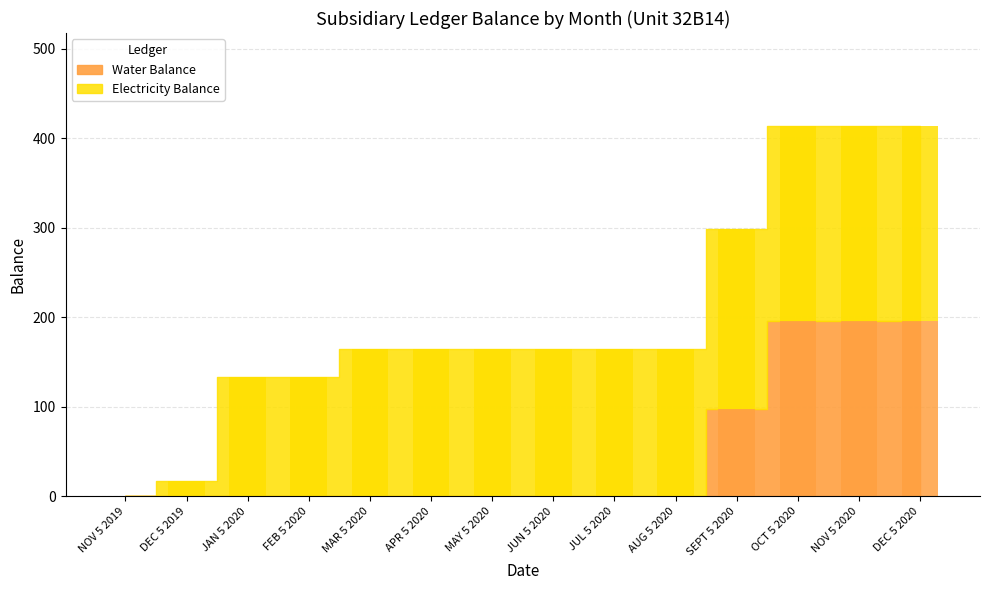

Which has a higher value, MAY 5 2020 or JAN 5 2020?

MAY 5 2020